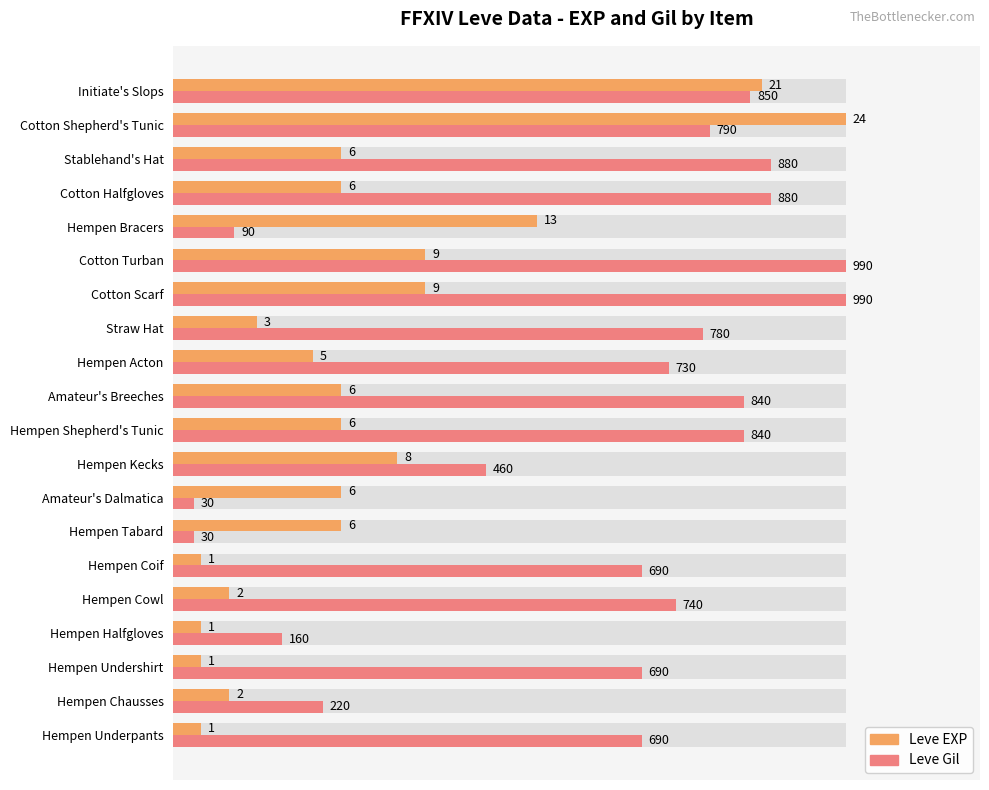

Rank the series by their average value, from lowest to highest.

Leve EXP, Leve Gil